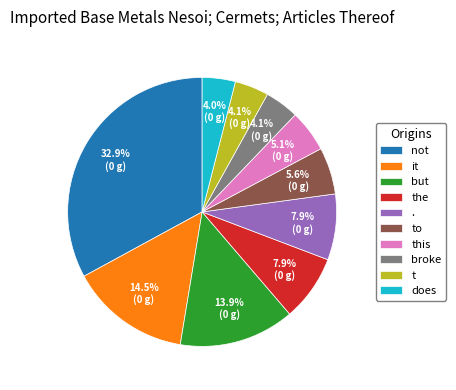

To the nearest percent, what is the combined percentage of . and it?

22%